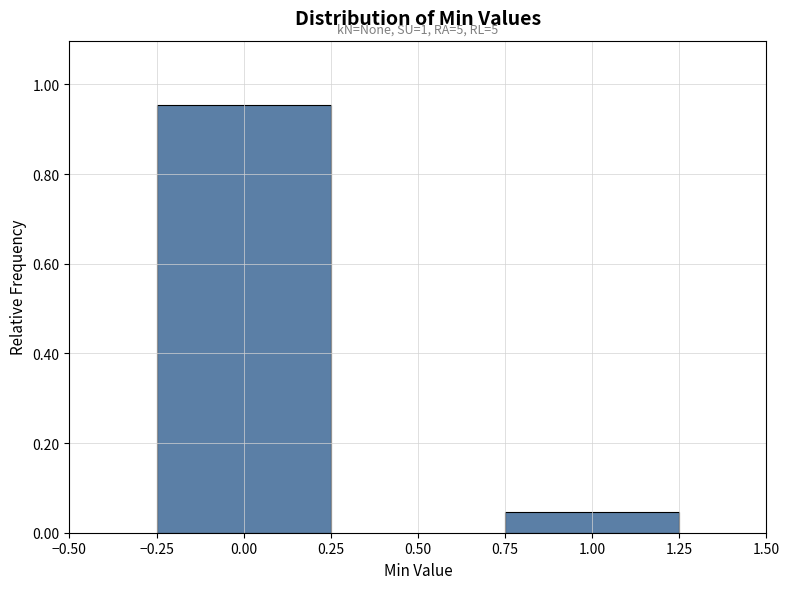

What is the change in value from 0.00 to 1.00?

-0.9